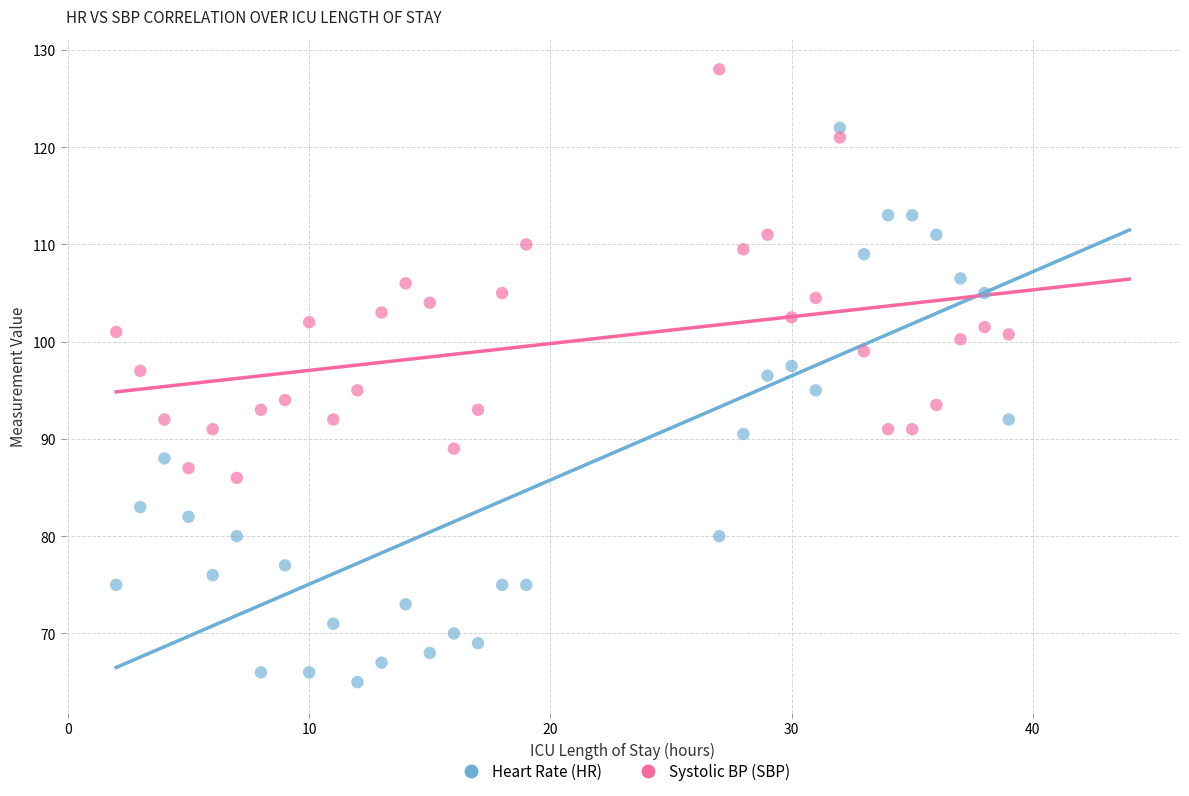

Across all data points, what is the range of X values (max minus min)?

37.0